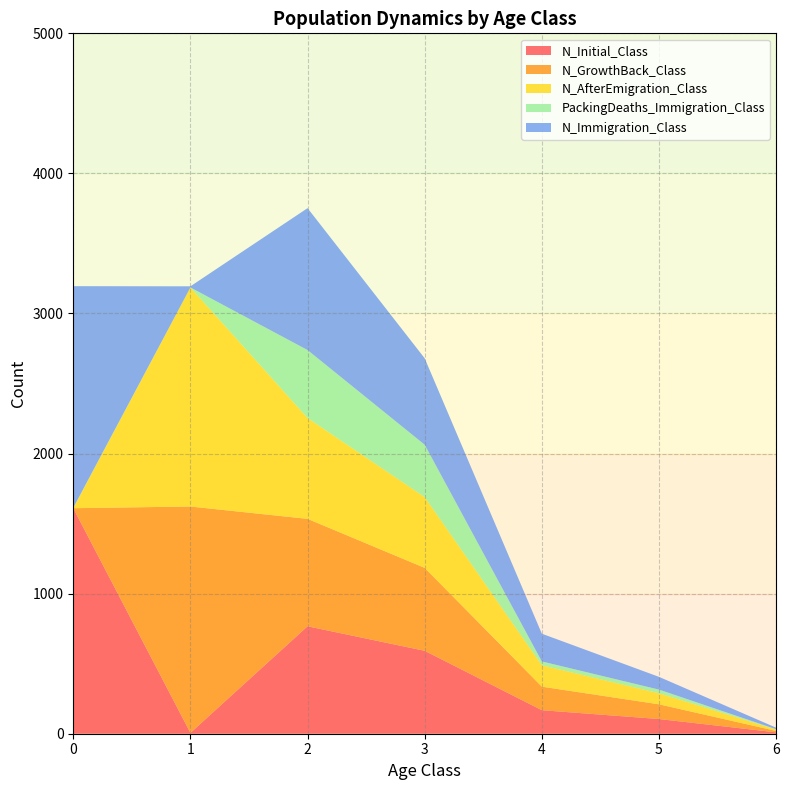

Reading right to left, extract all data points from this chart.

N_Initial_Class: 10	105	168	592	767	6	1610
N_GrowthBack_Class: 10	105	168	592	767	1616	0
N_AfterEmigration_Class: 10	79	153	505	720	1564	0
PackingDeaths_Immigration_Class: 2	26	27	374	485	0	3
N_Immigration_Class: 11	91	198	617	1013	8	1582